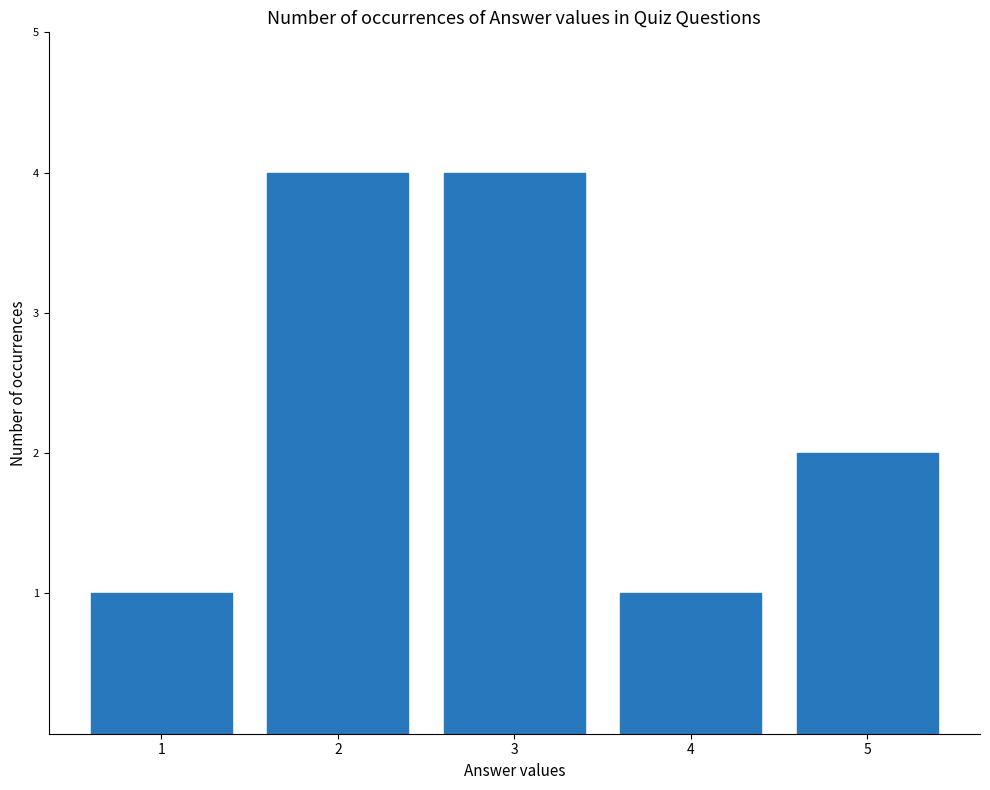

Reading left to right, what are all the values shown in this chart?

1=1	2=4	3=4	4=1	5=2